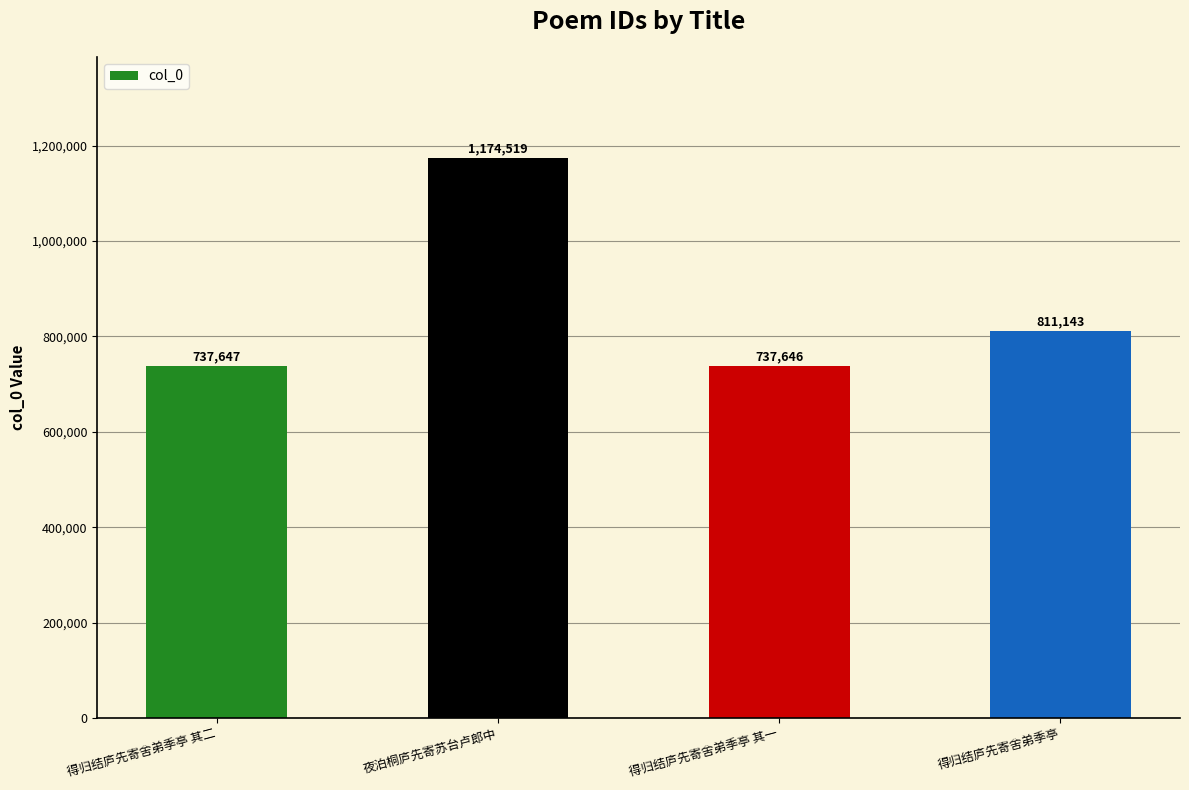

Count the number of categories in the chart.

4